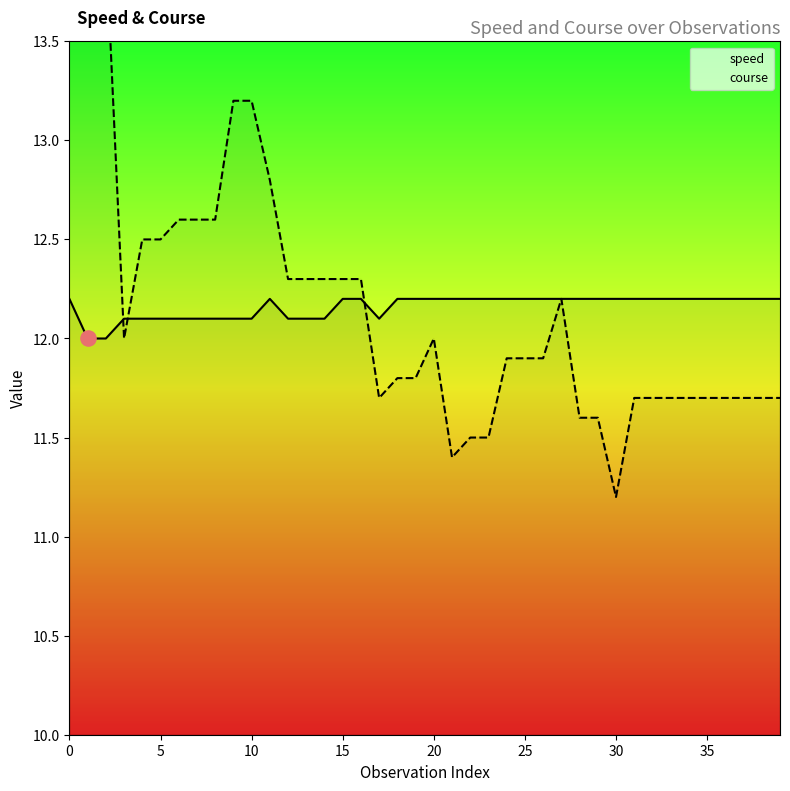

Which series has the largest Y range (max minus min)?

course